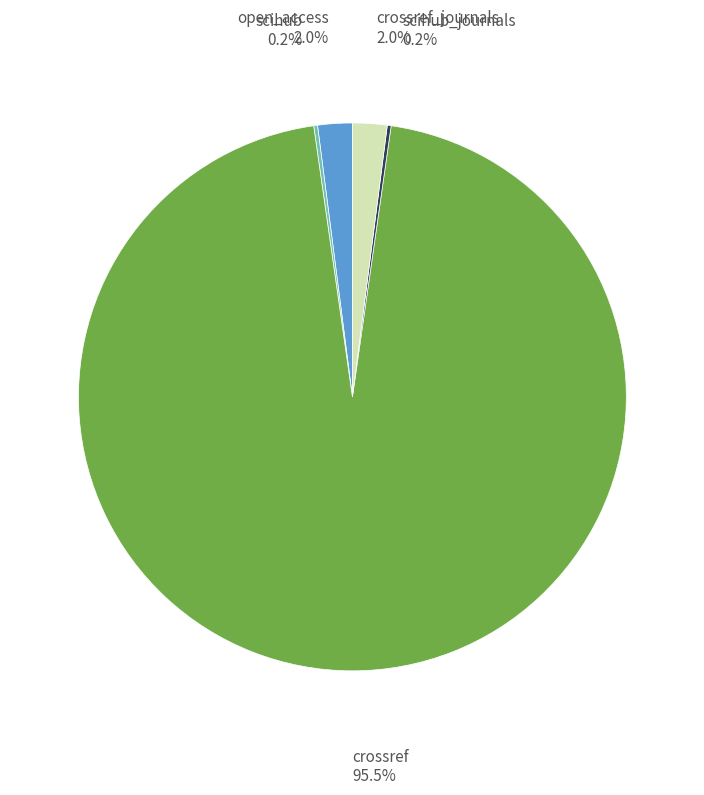

Is there any slice that represents more than half of the pie?

Yes